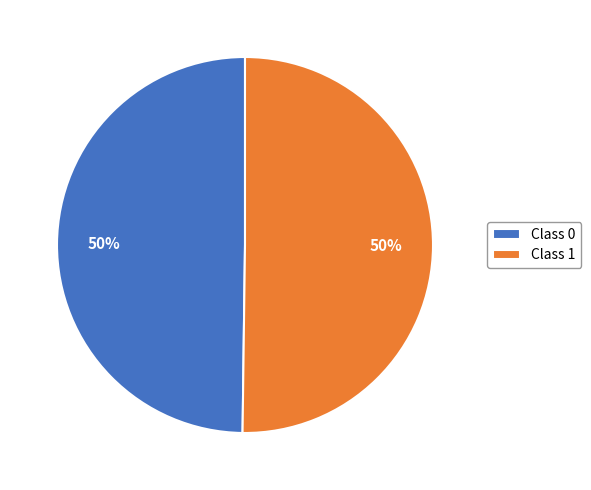

The Class 0 slice represents 50% of the pie. True or false?

True